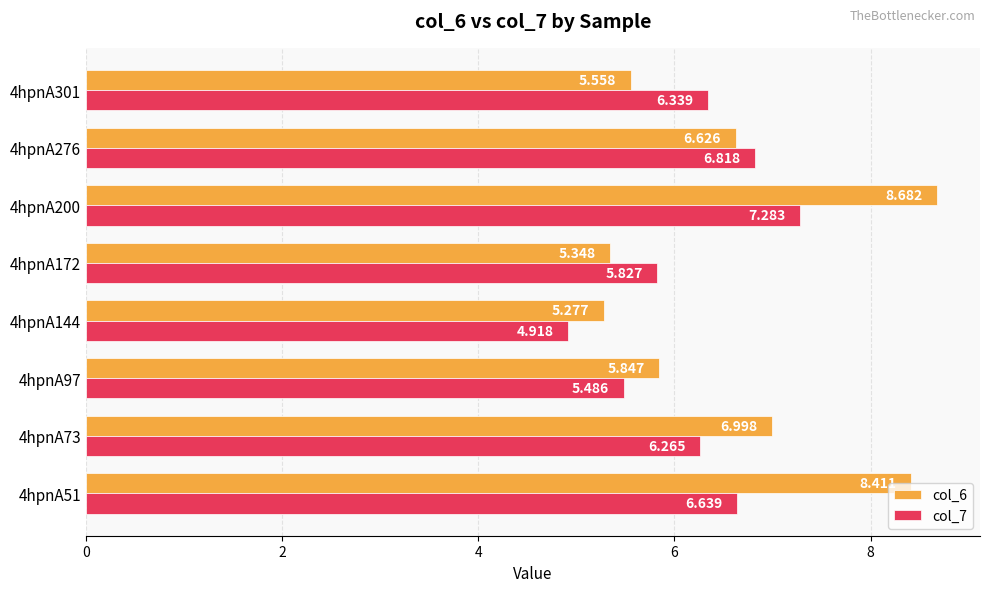

Is the value of col_7 at 4hpnA301 greater than the value of col_6 at 4hpnA144?

Yes